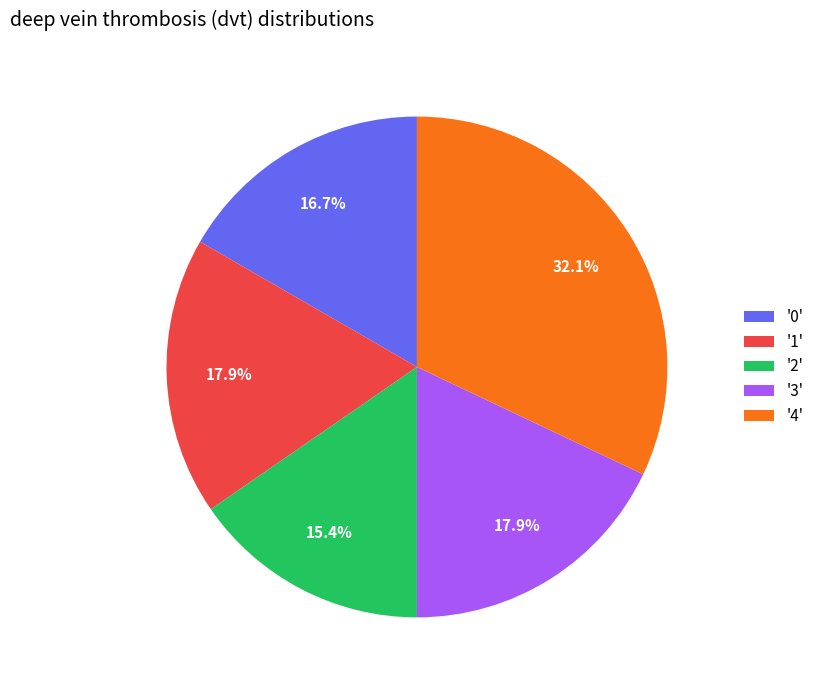

Does '2' account for over 50% of the chart?

No